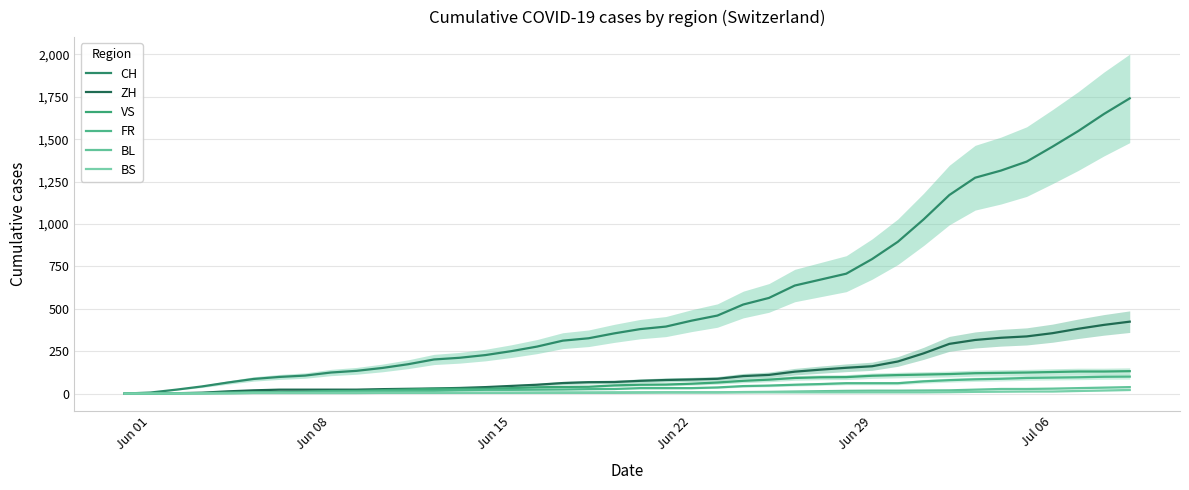

Is it true that VS equals 14 at 18?

False